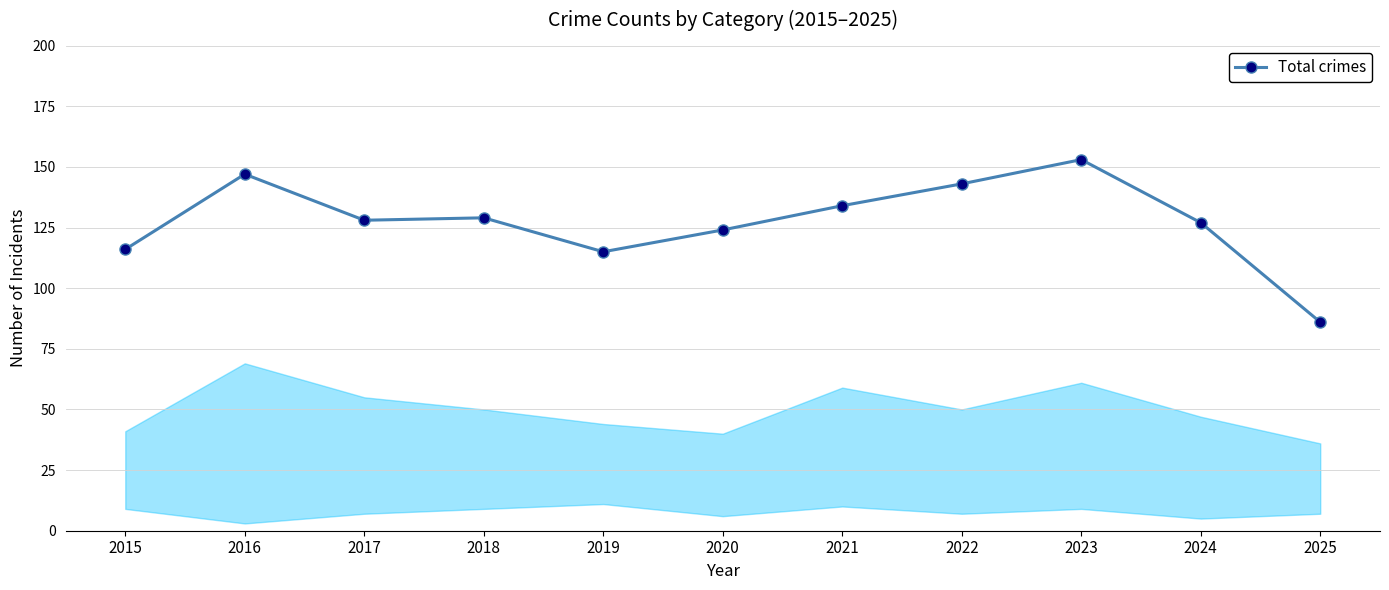

Does the chart display data point markers on the line(s)?

Yes